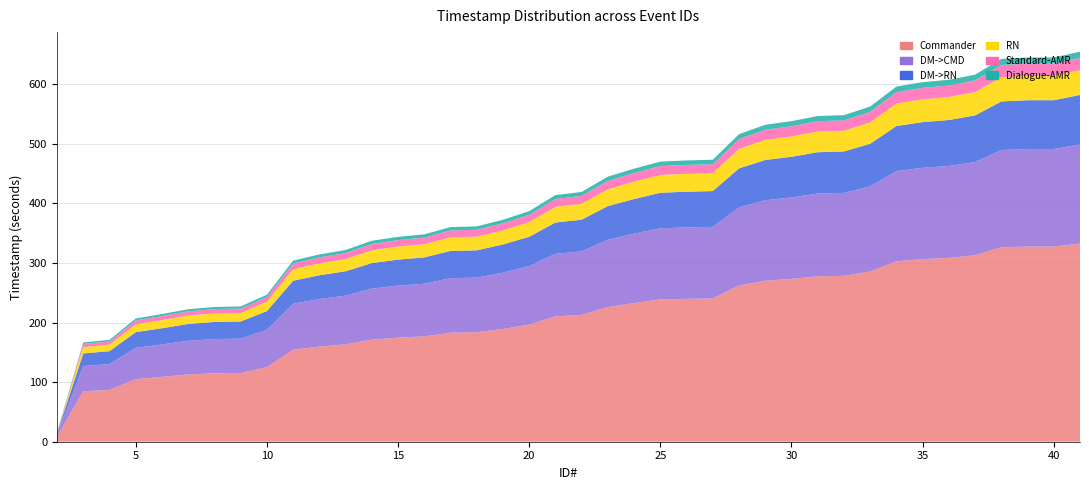

Reading left to right, list all the values displayed in this chart.

Commander: 2=8.5	3=84.7	4=86.9	5=105.1	6=108.9	7=113.0	8=114.9	9=115.3	10=125.3	11=154.4	12=159.7	13=163.5	14=171.3	15=174.7	16=176.8	17=183.0	18=183.6	19=189.2	20=196.6	21=210.3	22=213.0	23=226.0	24=232.8	25=238.8	26=239.8	27=240.4	28=262.2	29=270.2	30=273.3	31=277.7	32=278.4	33=285.8	34=302.8	35=306.6	36=308.6	37=313.0	38=326.4	39=327.6	40=327.6	41=332.6
DM->CMD: 2=4.2	3=42.4	4=43.4	5=52.5	6=54.4	7=56.5	8=57.4	9=57.7	10=62.6	11=77.2	12=79.8	13=81.7	14=85.7	15=87.3	16=88.4	17=91.5	18=91.8	19=94.6	20=98.3	21=105.1	22=106.5	23=113.0	24=116.4	25=119.4	26=119.9	27=120.2	28=131.1	29=135.1	30=136.7	31=138.8	32=139.2	33=142.9	34=151.4	35=153.3	36=154.3	37=156.5	38=163.2	39=163.8	40=163.8	41=166.3
DM->RN: 2=2.1	3=21.2	4=21.7	5=26.3	6=27.2	7=28.2	8=28.7	9=28.8	10=31.3	11=38.6	12=39.9	13=40.9	14=42.8	15=43.7	16=44.2	17=45.8	18=45.9	19=47.3	20=49.1	21=52.6	22=53.2	23=56.5	24=58.2	25=59.7	26=60.0	27=60.1	28=65.5	29=67.6	30=68.3	31=69.4	32=69.6	33=71.4	34=75.7	35=76.6	36=77.2	37=78.2	38=81.6	39=81.9	40=81.9	41=83.2
RN: 2=1.1	3=10.6	4=10.9	5=13.1	6=13.6	7=14.1	8=14.4	9=14.4	10=15.7	11=19.3	12=20.0	13=20.4	14=21.4	15=21.8	16=22.1	17=22.9	18=22.9	19=23.7	20=24.6	21=26.3	22=26.6	23=28.3	24=29.1	25=29.9	26=30.0	27=30.1	28=32.8	29=33.8	30=34.2	31=34.7	32=34.8	33=35.7	34=37.8	35=38.3	36=38.6	37=39.1	38=40.8	39=40.9	40=40.9	41=41.6
Standard-AMR: 2=0.5	3=5.3	4=5.4	5=6.6	6=6.8	7=7.1	8=7.2	9=7.2	10=7.8	11=9.7	12=10.0	13=10.2	14=10.7	15=10.9	16=11.1	17=11.4	18=11.5	19=11.8	20=12.3	21=13.1	22=13.3	23=14.1	24=14.6	25=14.9	26=15.0	27=15.0	28=16.4	29=16.9	30=17.1	31=17.4	32=17.4	33=17.9	34=18.9	35=19.2	36=19.3	37=19.6	38=20.4	39=20.5	40=20.5	41=20.8
Dialogue-AMR: 2=0.3	3=2.6	4=2.7	5=3.3	6=3.4	7=3.5	8=3.6	9=3.6	10=3.9	11=4.8	12=5.0	13=5.1	14=5.4	15=5.5	16=5.5	17=5.7	18=5.7	19=5.9	20=6.1	21=6.6	22=6.7	23=7.1	24=7.3	25=7.5	26=7.5	27=7.5	28=8.2	29=8.4	30=8.5	31=8.7	32=8.7	33=8.9	34=9.5	35=9.6	36=9.6	37=9.8	38=10.2	39=10.2	40=10.2	41=10.4